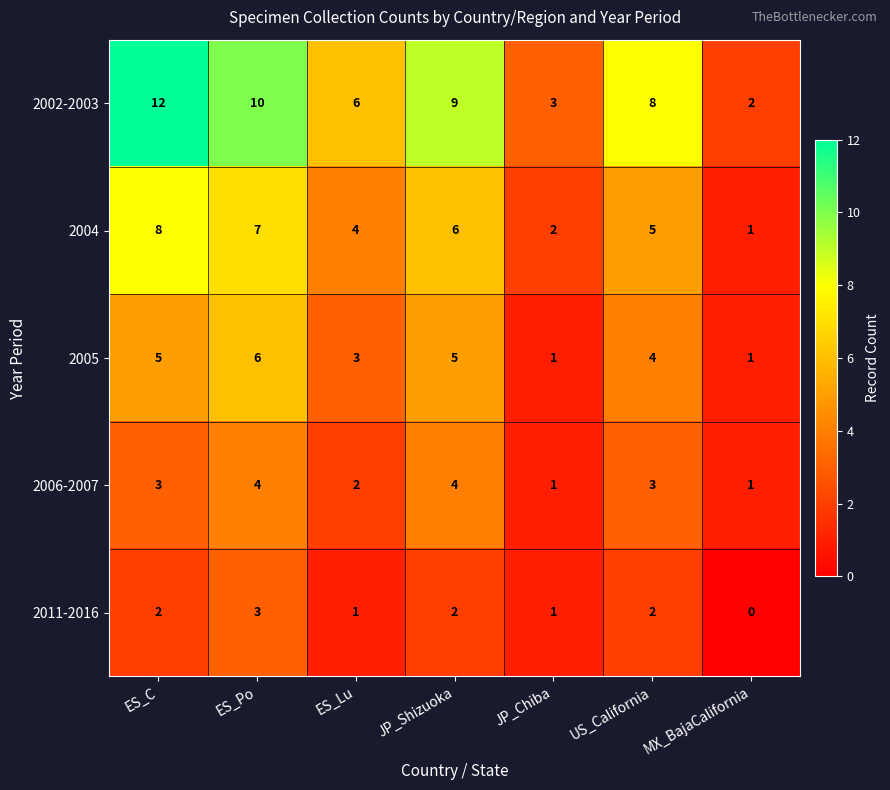

What is the difference between the 2002-2003 values at US_California and JP_Chiba?

5